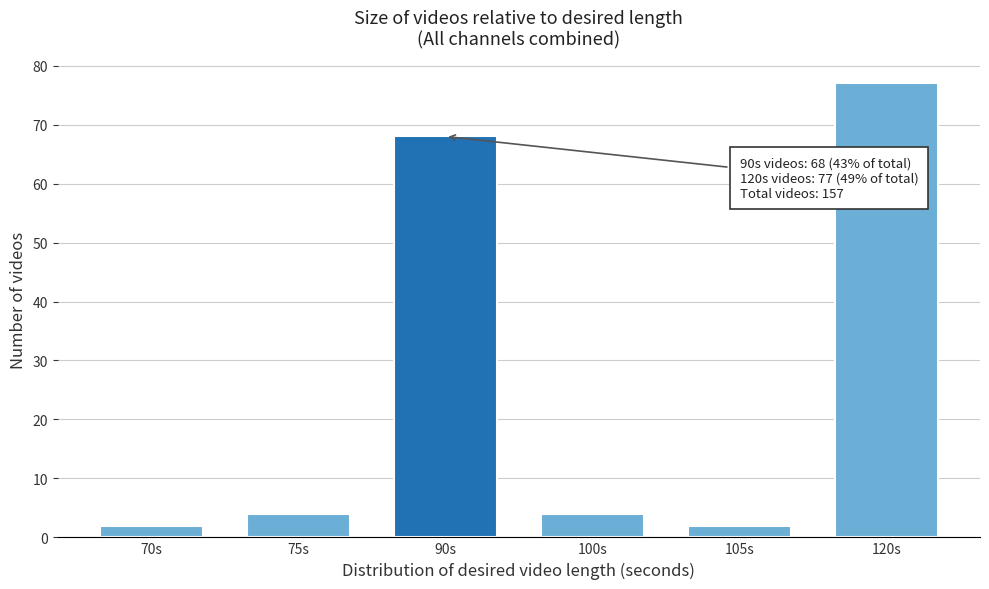

Reading left to right, extract all data points from this chart.

70s=2	75s=4	90s=68	100s=4	105s=2	120s=77